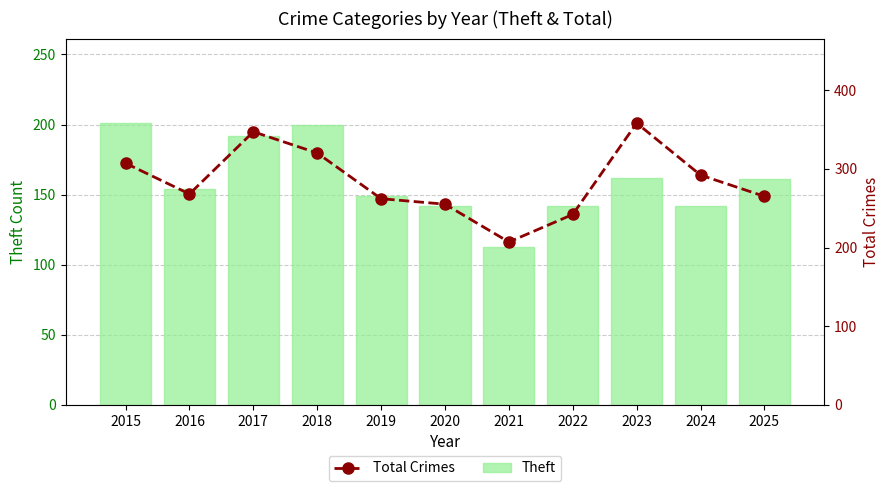

What is the spread (max minus min) of values at 2018?

120